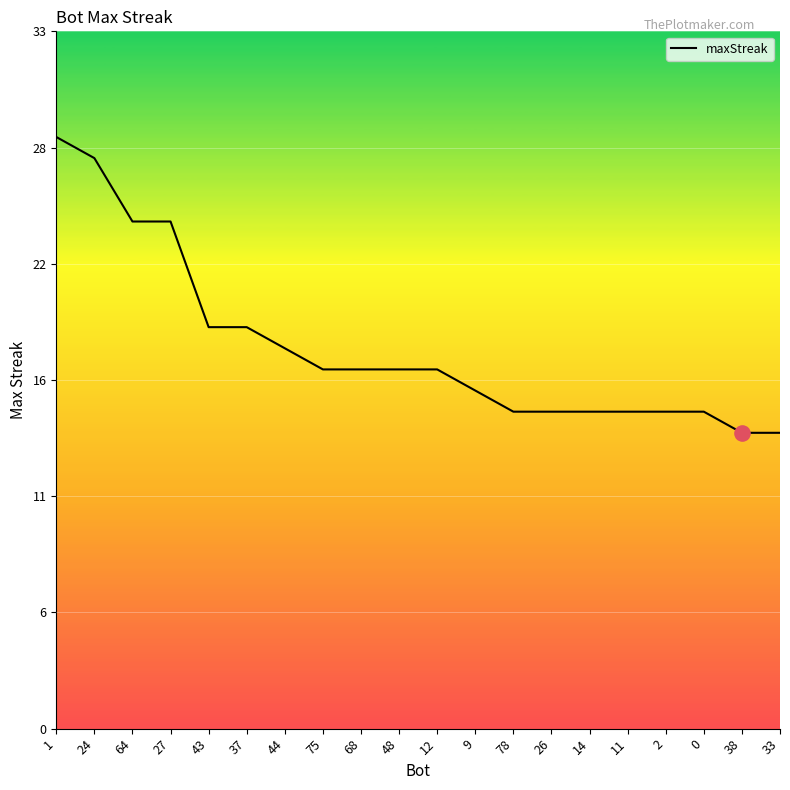

Between 48 and 38, which is larger?

48